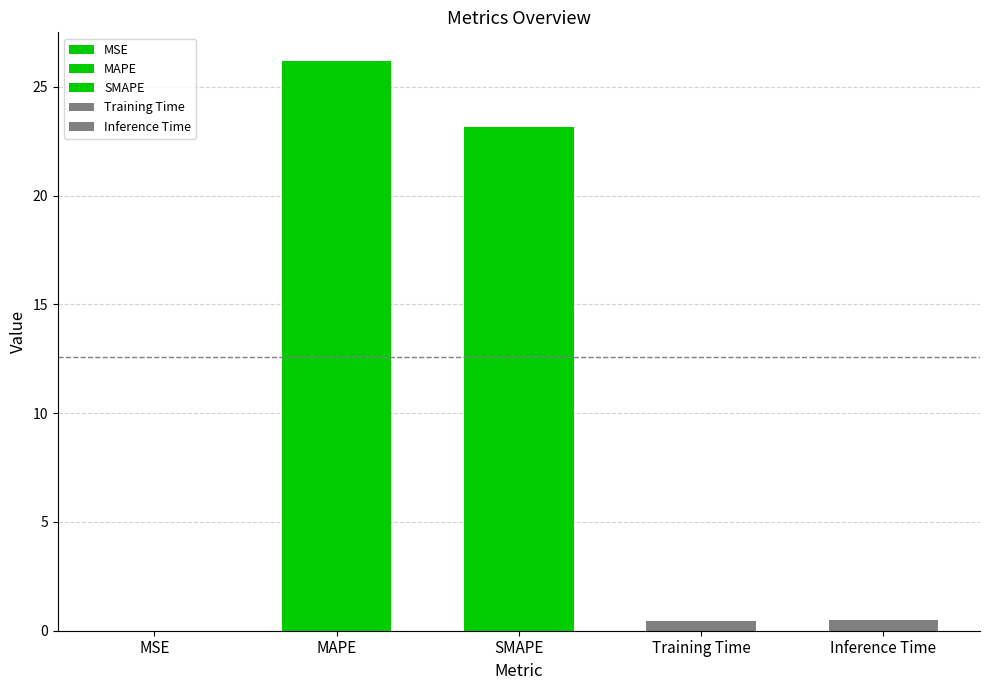

List the labels in order of value, largest first.

MAPE, SMAPE, Inference Time, Training Time, MSE